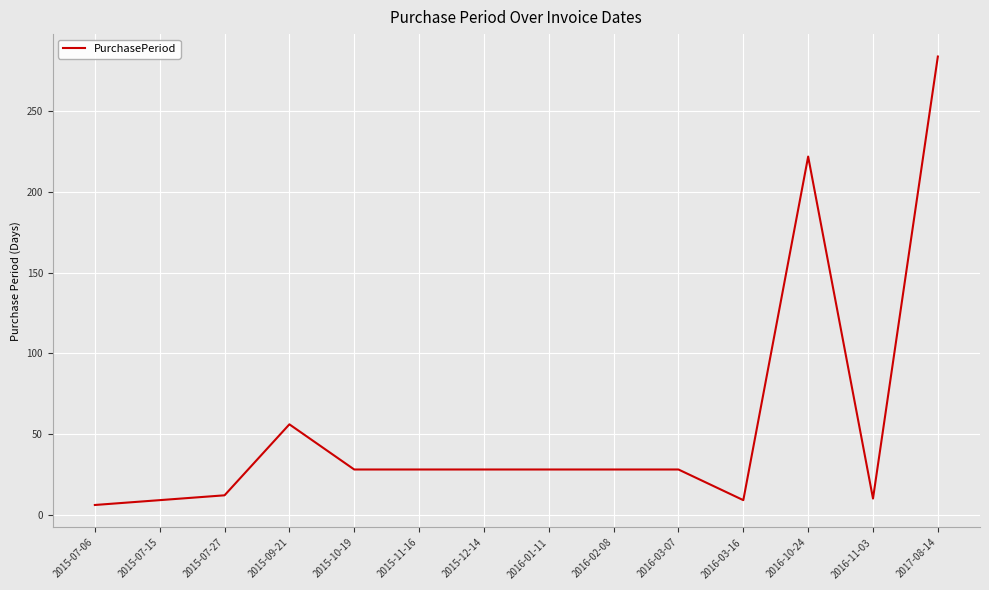

What position from the right is 2015-12-14?

8